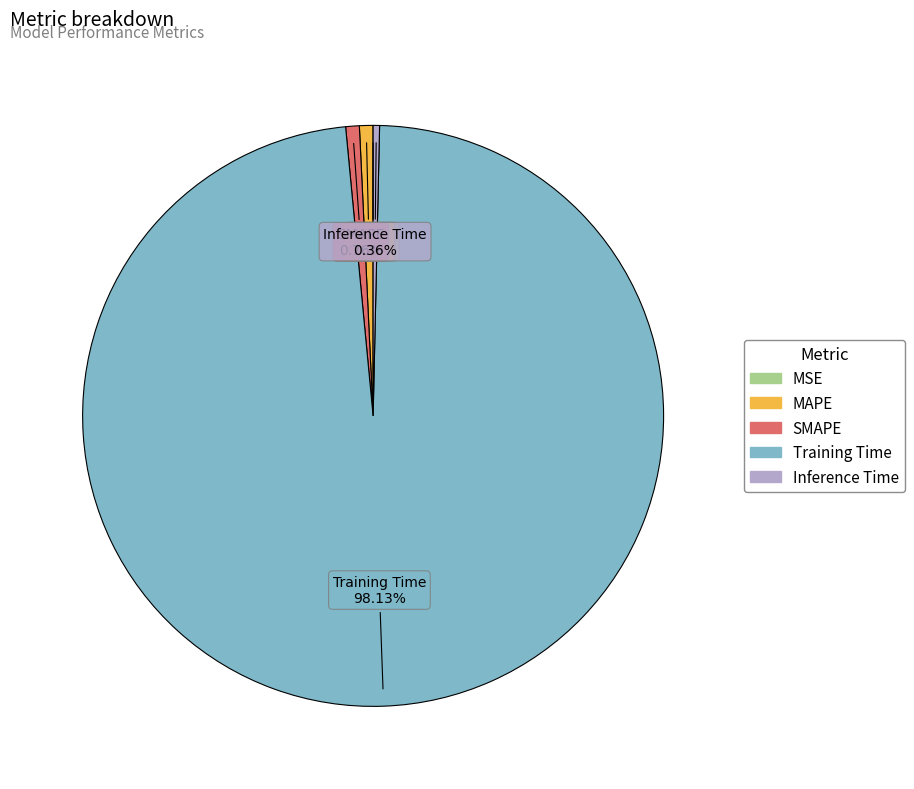

Which category accounts for the majority?

Training Time